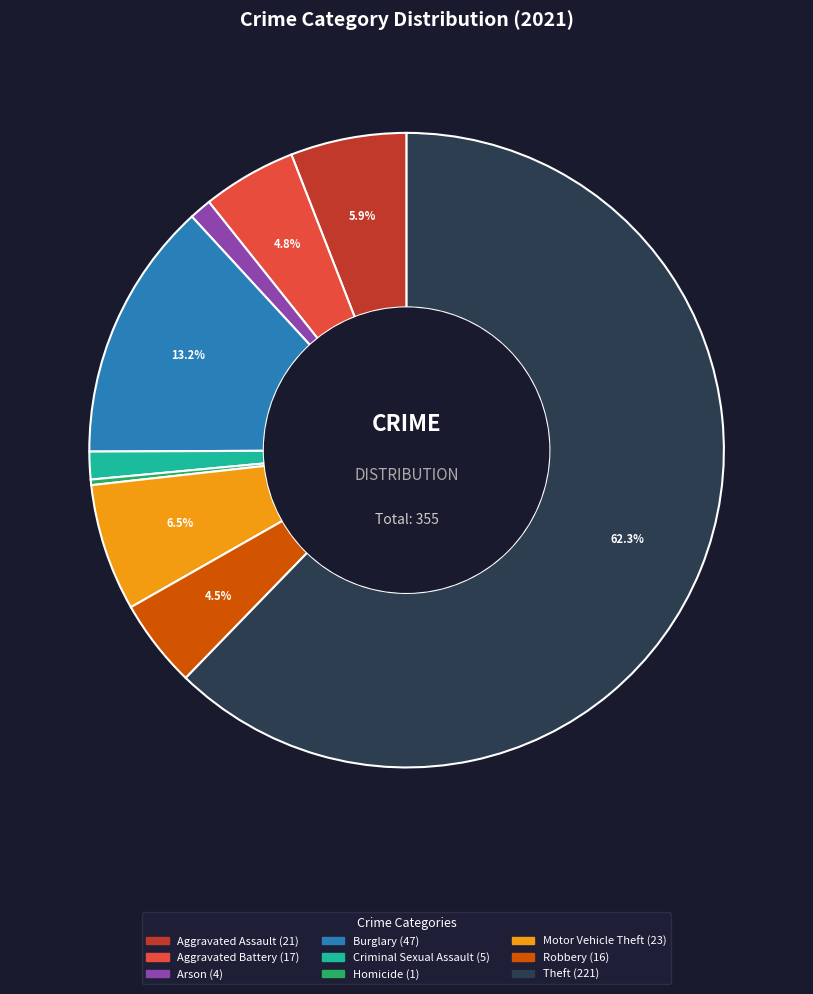

How many slices are in this pie chart?

9